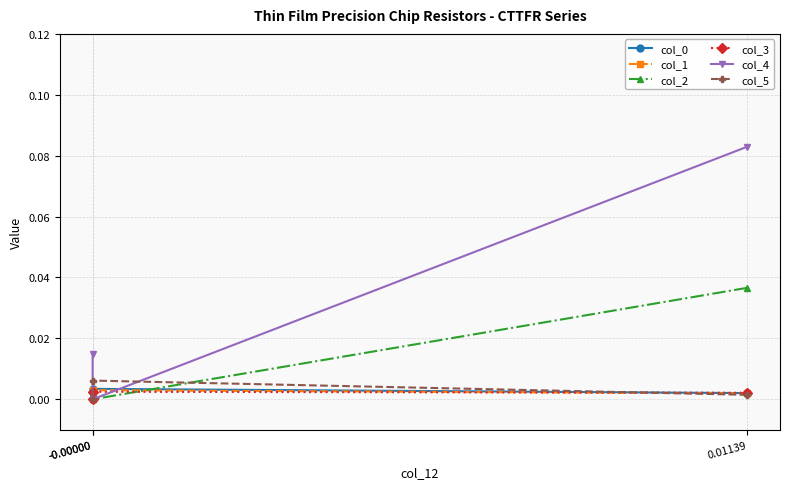

Count the col_0 values in the range 0 to 1.

3